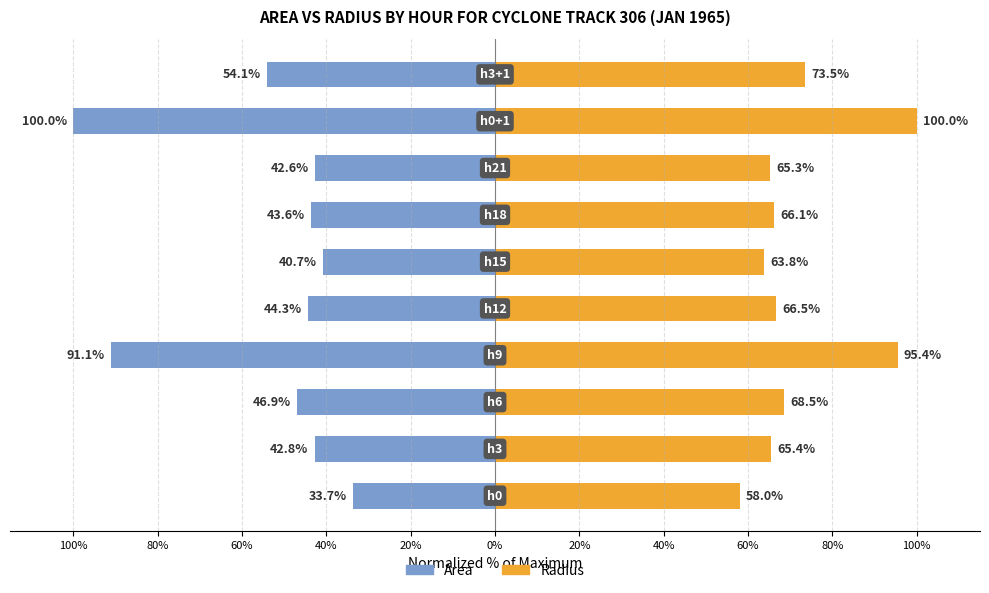

Is it true that Area equals -100.0 at 60%?

True